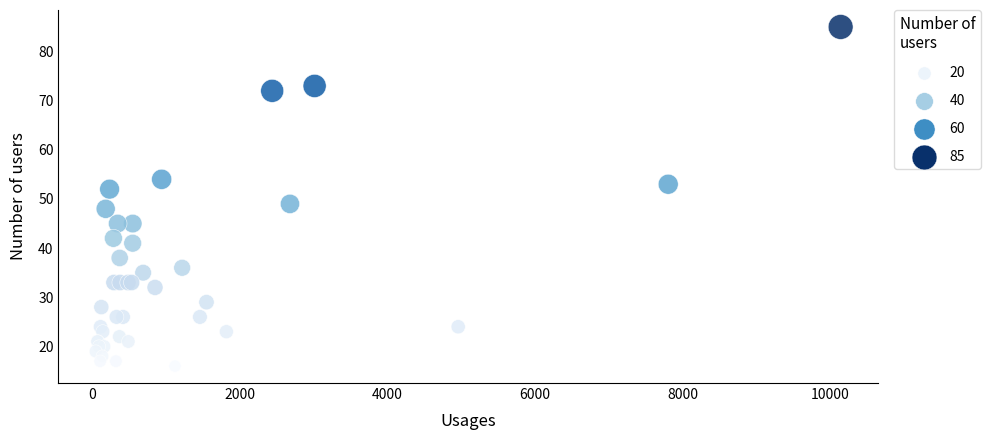

What Y value in the scatter plot is closest to 50?

49